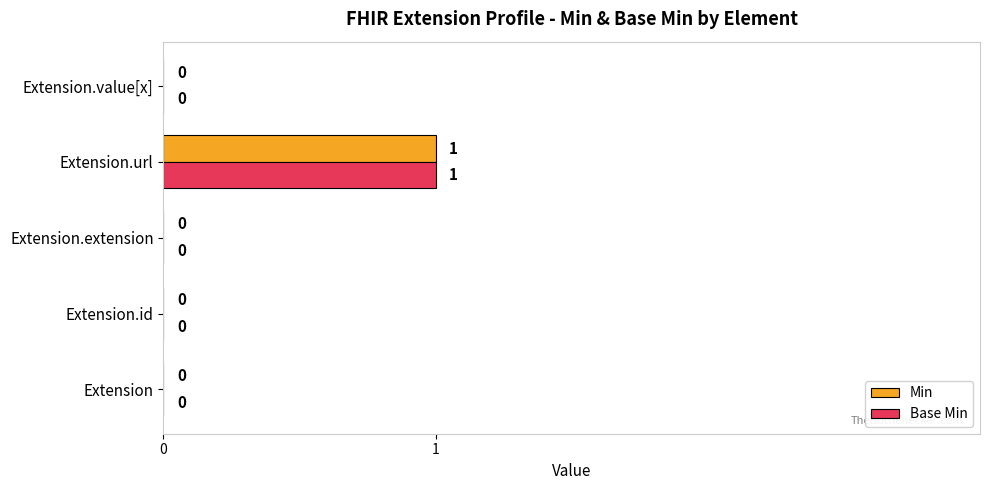

At which category is the sum across all series the highest?

Extension.url